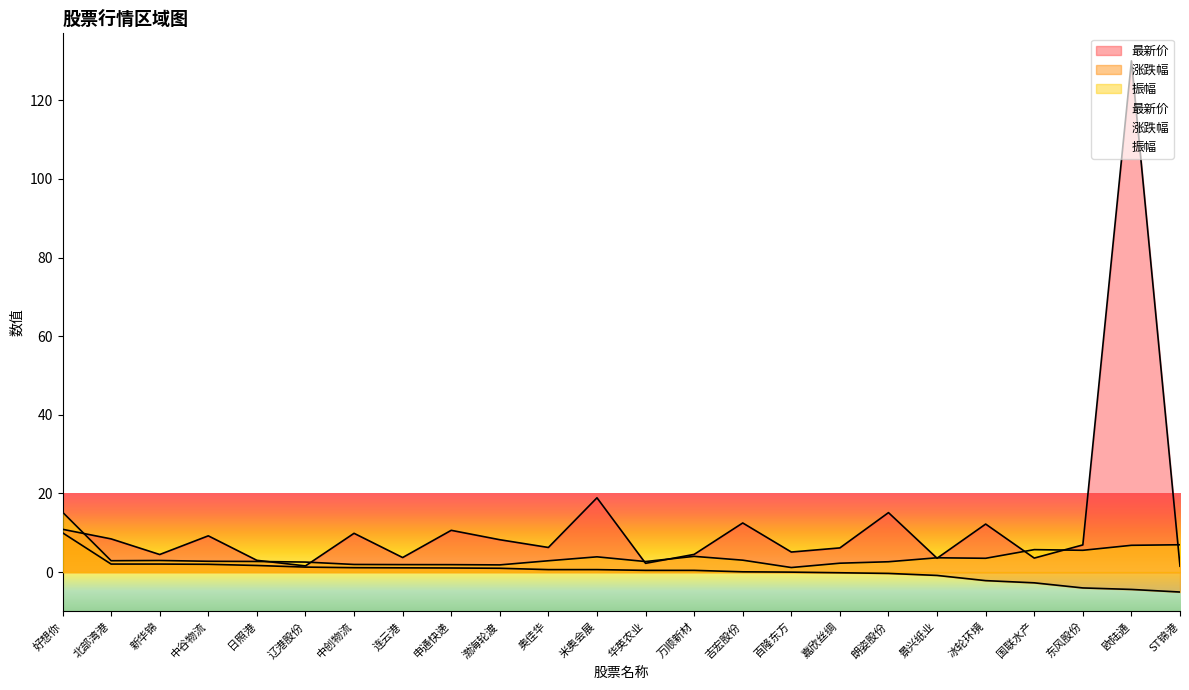

Which series has the largest total across all categories?

最新价